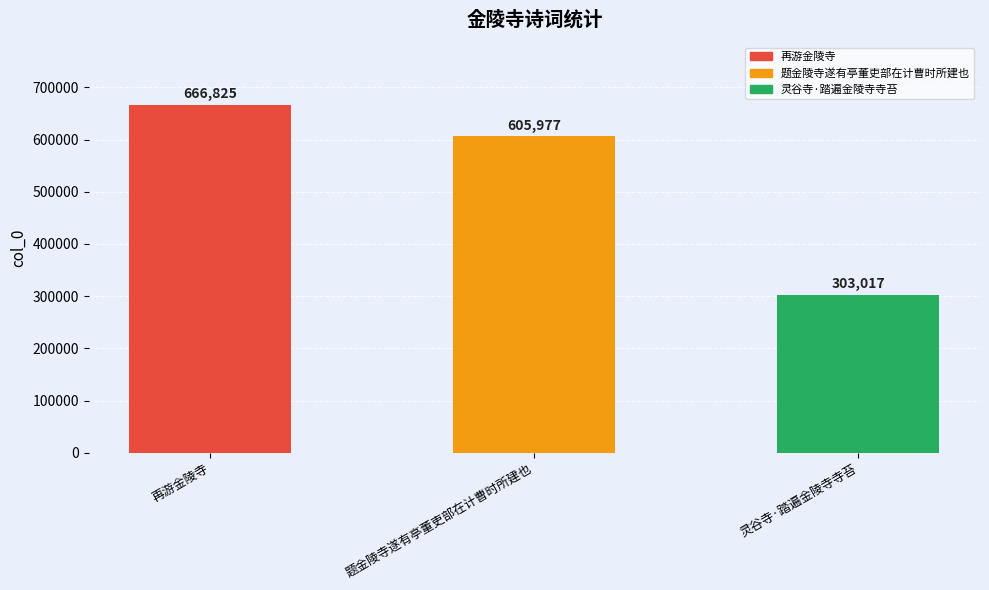

What is the difference between the maximum and minimum values?

363808